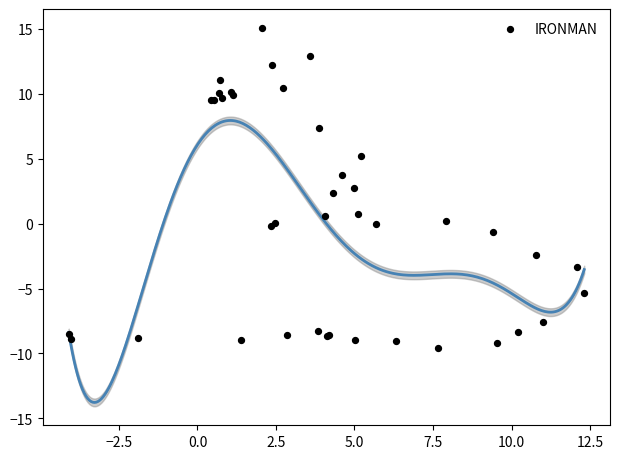

What Y value in the scatter plot is closest to 2?

2.4